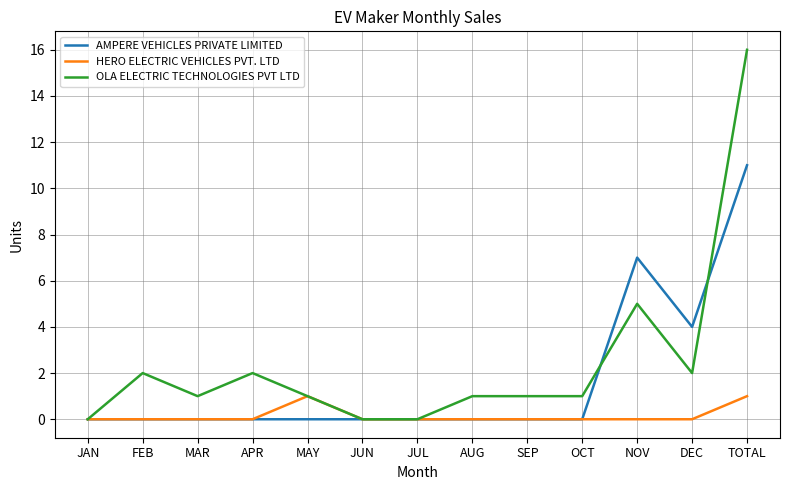

Where is OLA ELECTRIC TECHNOLOGIES PVT LTD nearest to the value 8?

NOV